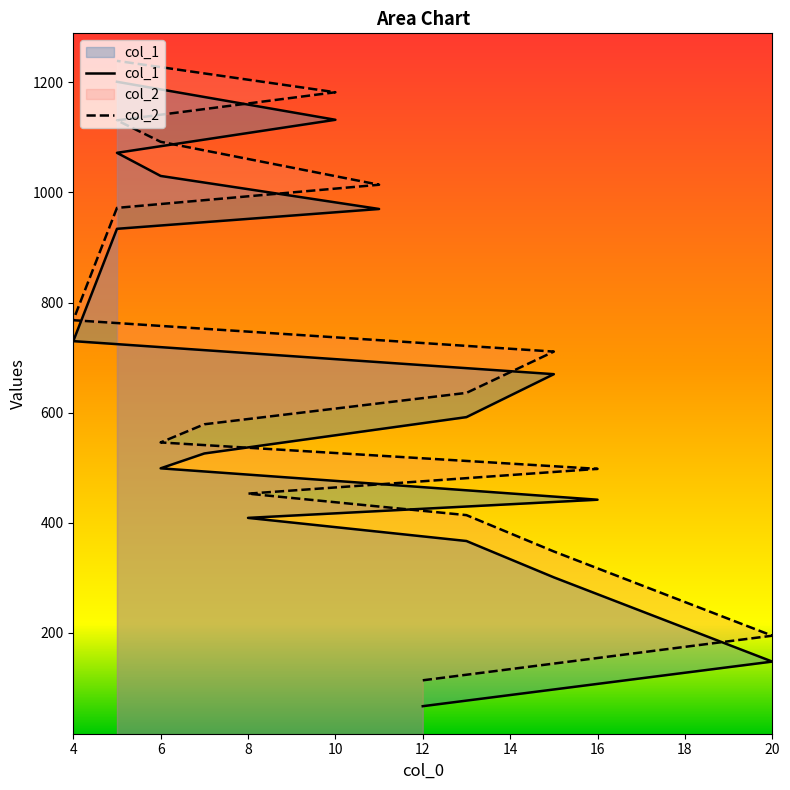

True or false: col_1 and col_2 intersect in this chart.

False